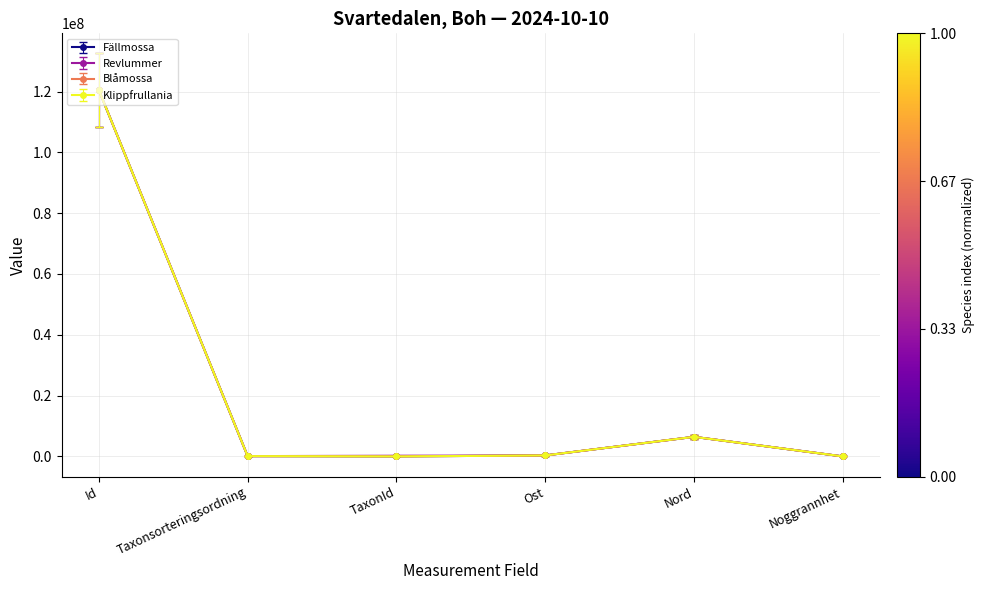

What is the sum of all Fällmossa values?

127336176